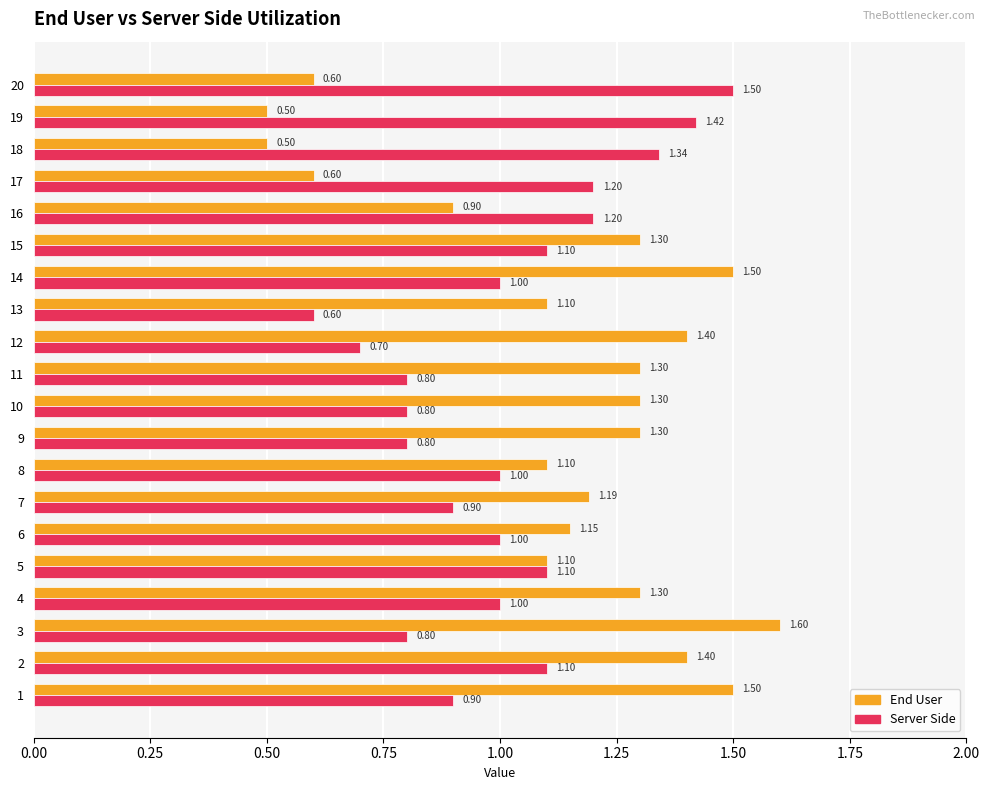

Rank the series by their average value, from lowest to highest.

Server Side, End User